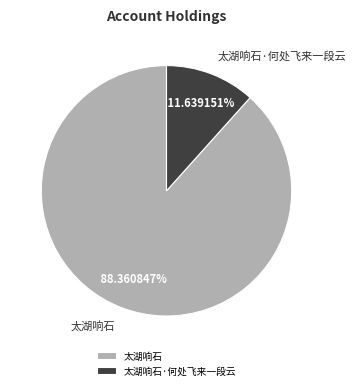

Is there any slice that represents more than half of the pie?

Yes